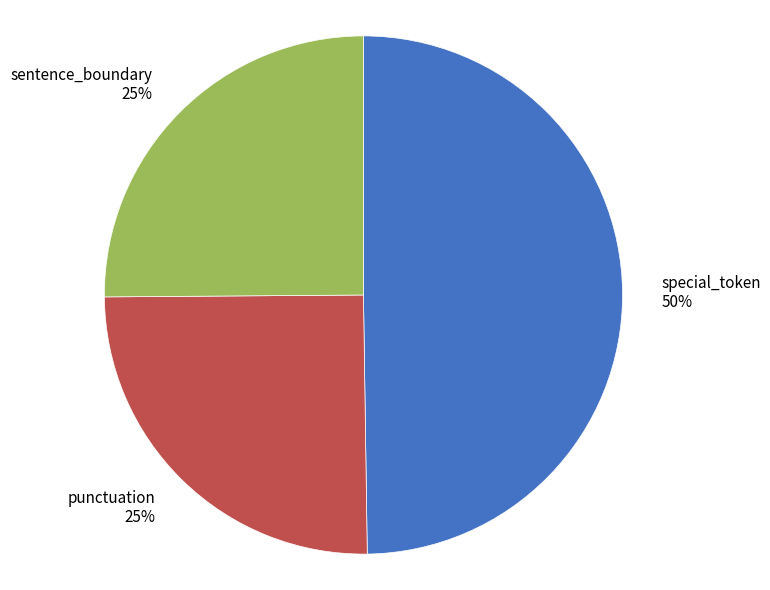

Is the sum of punctuation and special_token greater than half?

Yes